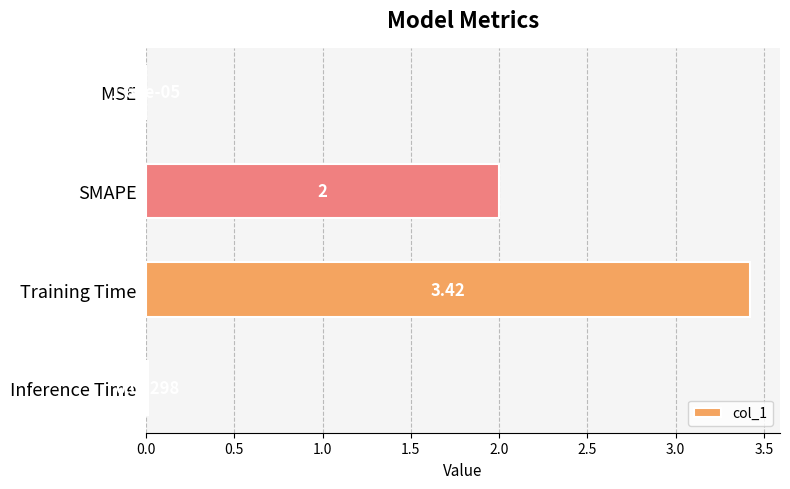

Which has a higher value, SMAPE or MSE?

SMAPE